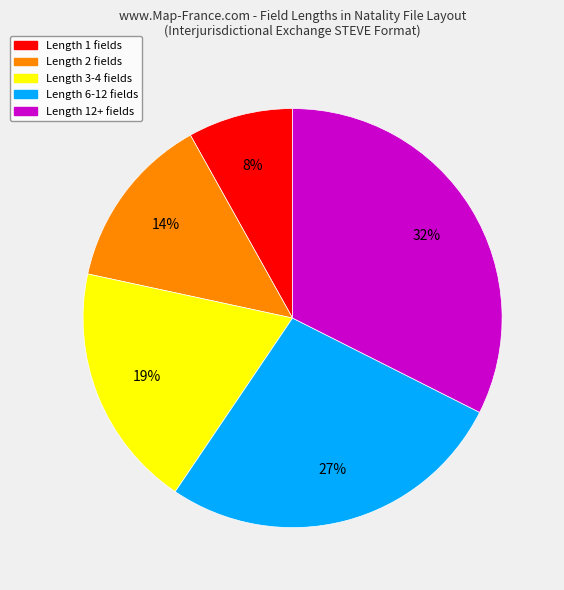

Is there a majority slice in this chart?

No